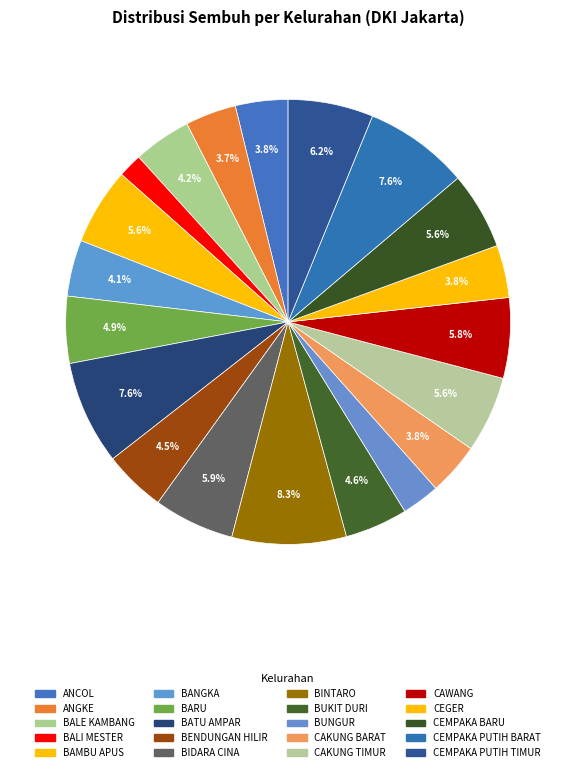

Approximately how many times larger is the value at CEMPAKA BARU compared to BALE KAMBANG?

1.3